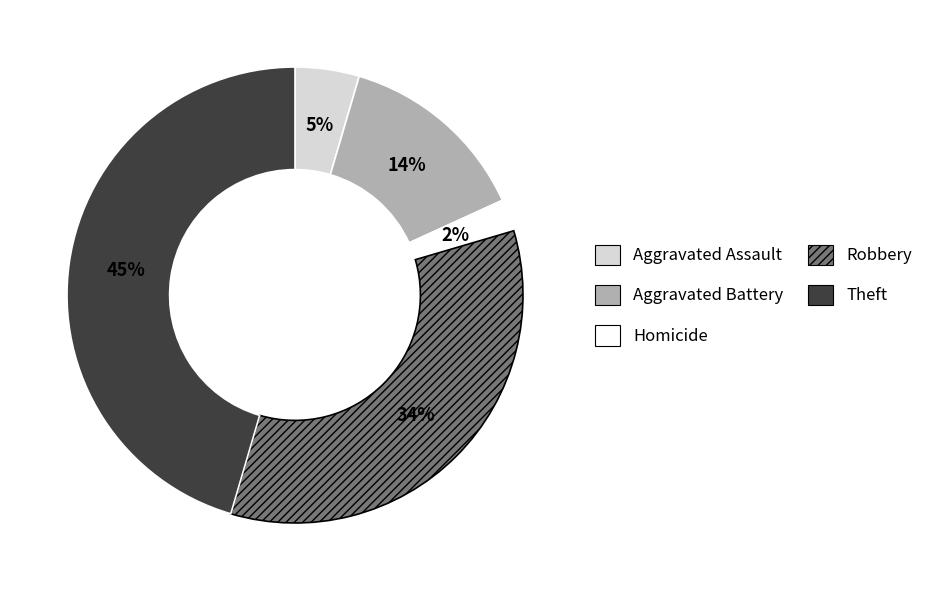

How many slices are in this pie chart?

5